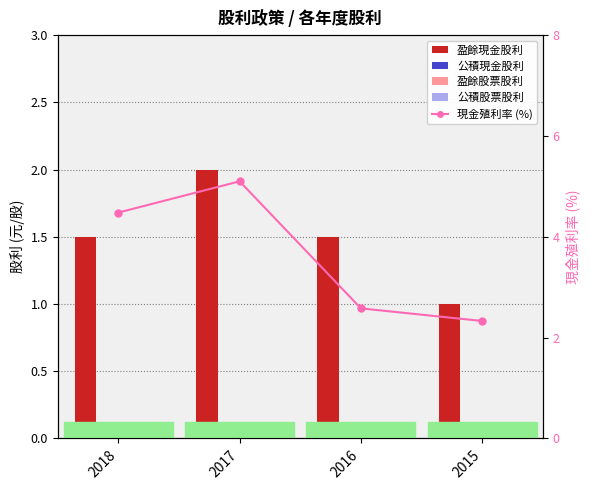

What is the total value across all series at 2016?

4.1